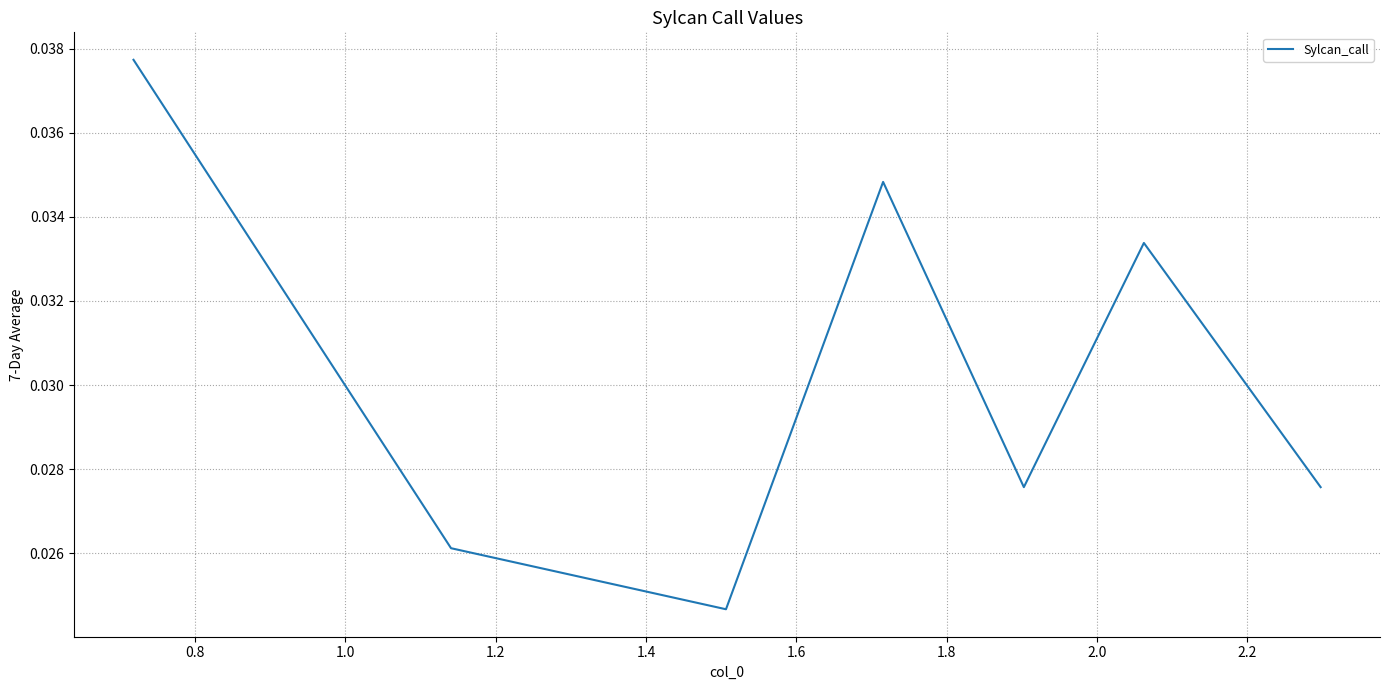

How many values are between 0 and 1?

7